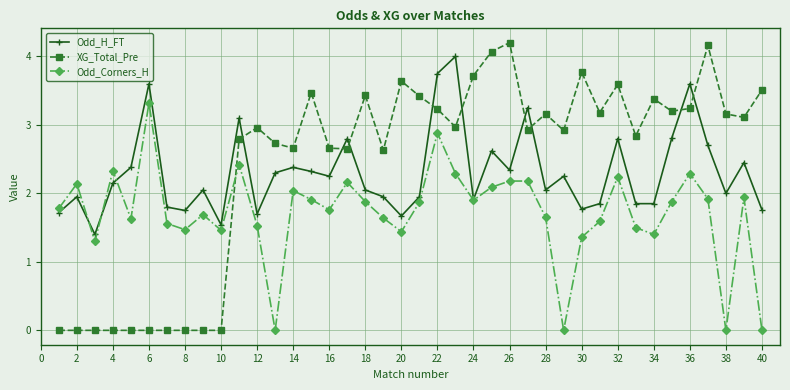

What is the highest value of the Odd_H_FT series?

4.0